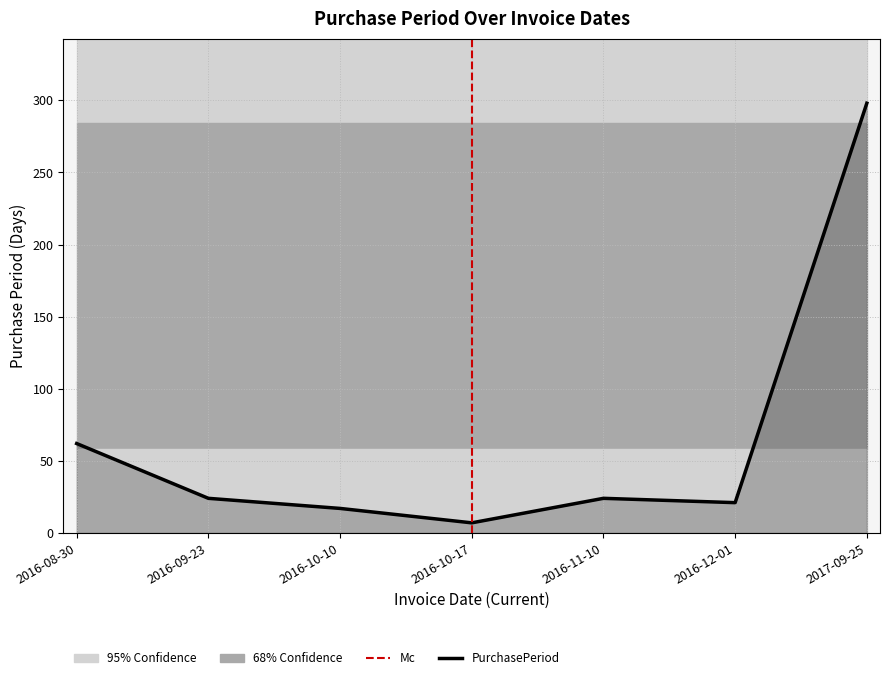

At which category does the chart reach its peak across all series?

2017-09-25